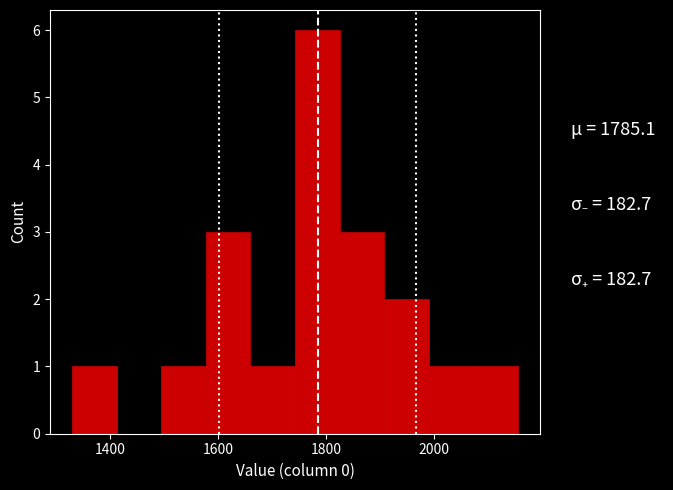

Which range on the x-axis has the tallest bar?

1740 to 1820